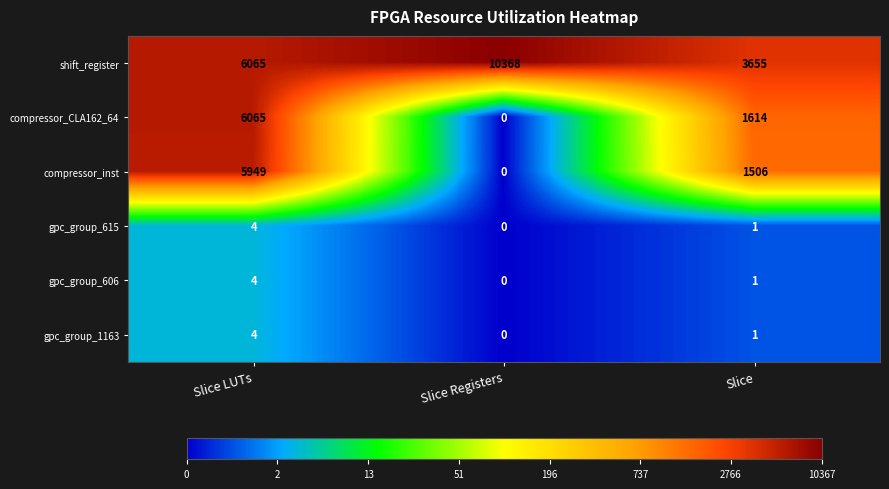

Count the number of categories in the chart.

3